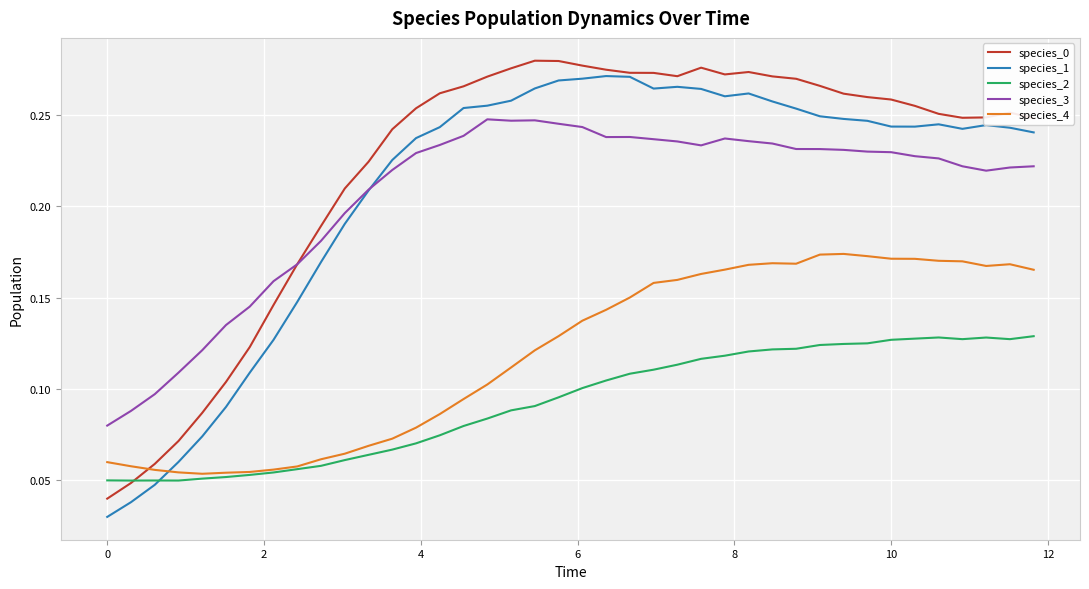

After their last crossing, which series has the higher values: species_4 or species_1?

species_1